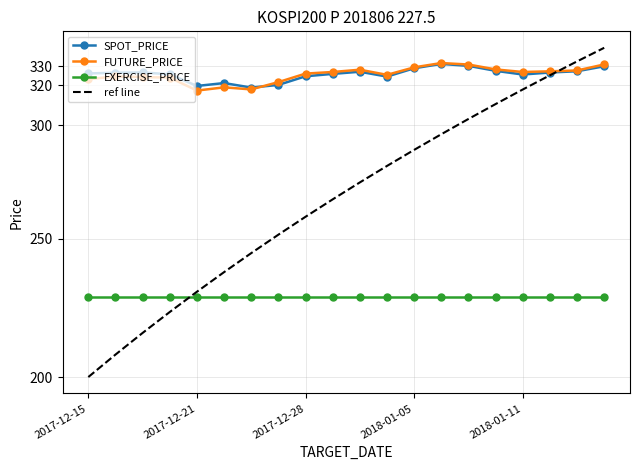

Which series has the largest total across all categories?

SPOT_PRICE